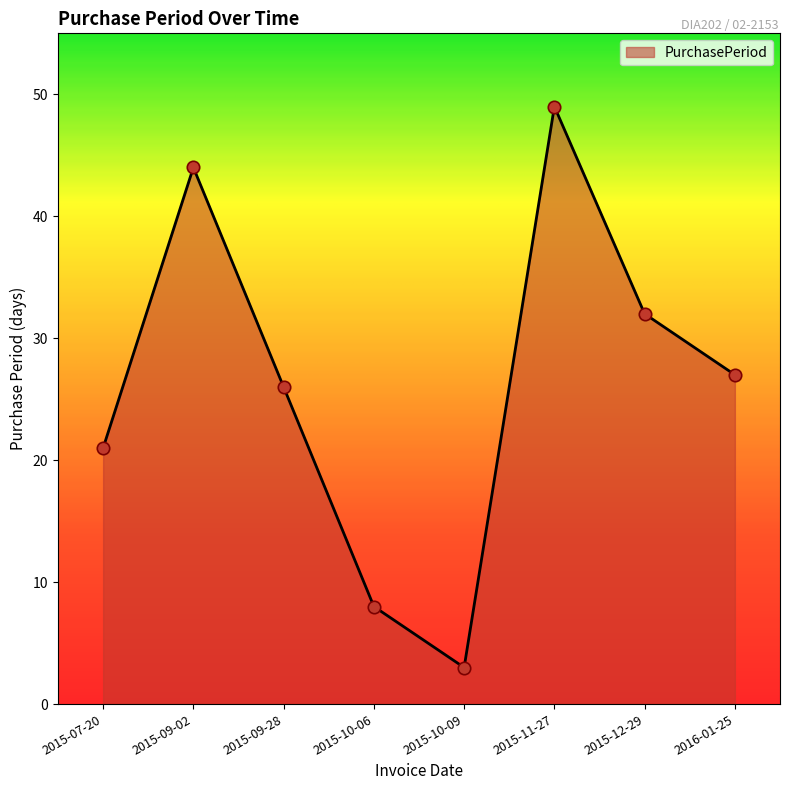

What is the change in value from 2015-07-20 to 2015-09-02?

+23